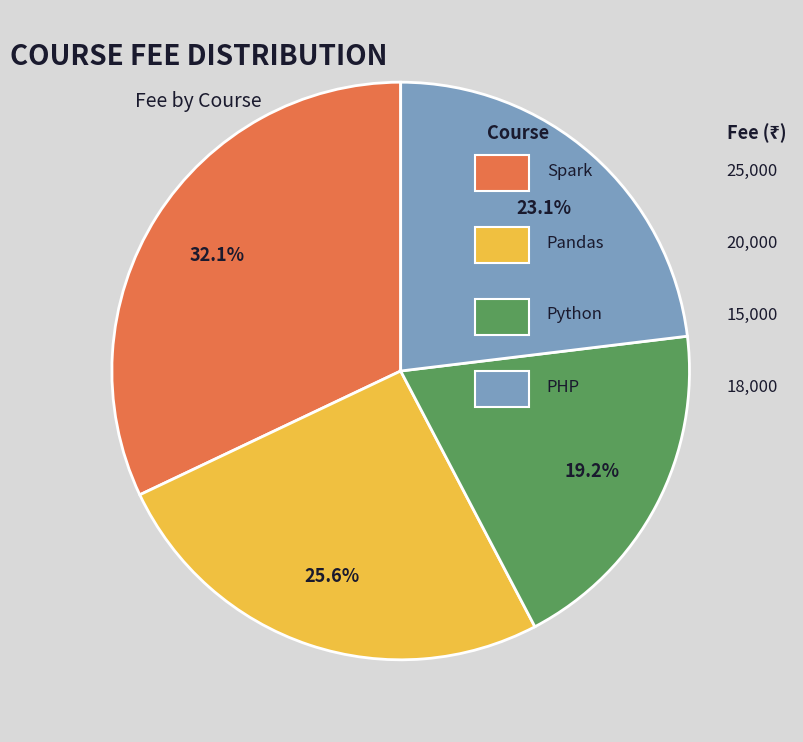

Is there any slice that represents more than half of the pie?

No